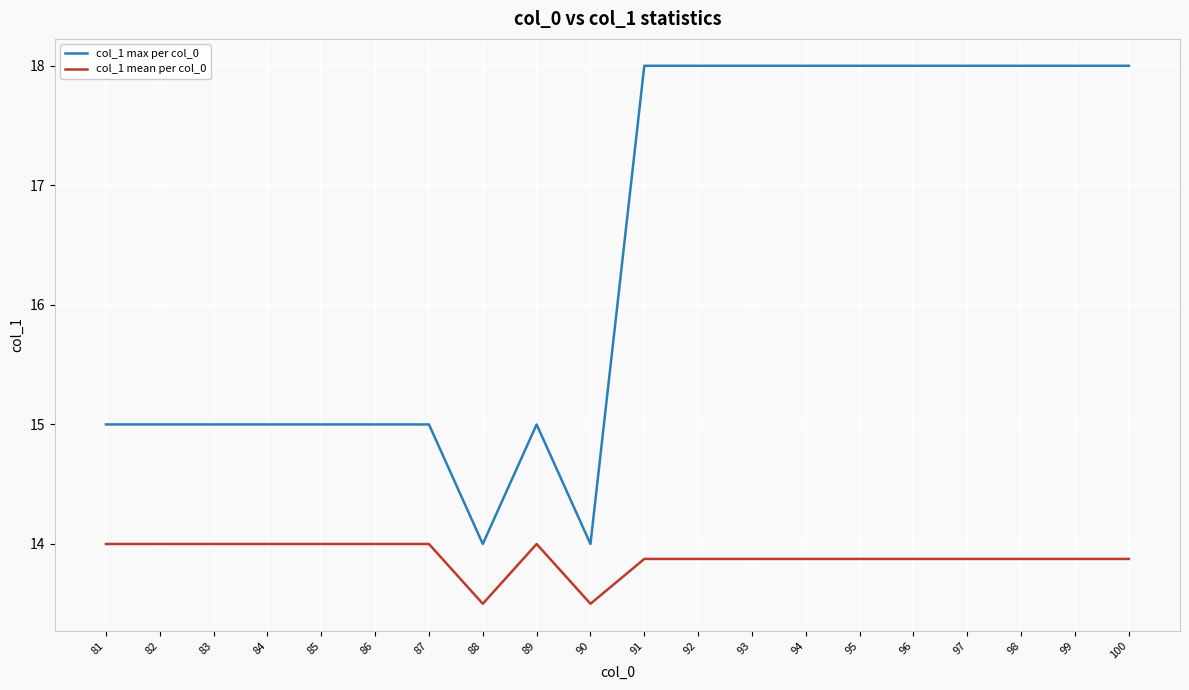

True or false: col_1 max per col_0 and col_1 mean per col_0 cross at least once.

False